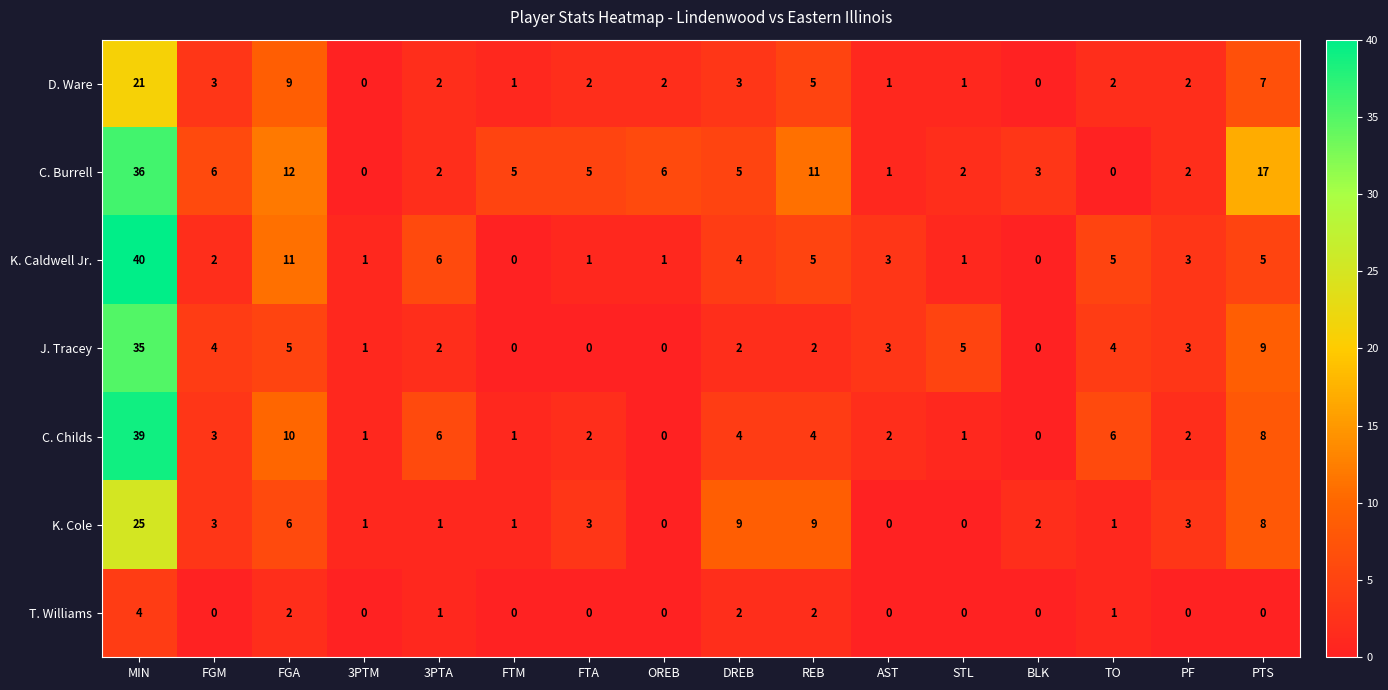

At which category does the chart reach its peak across all series?

MIN